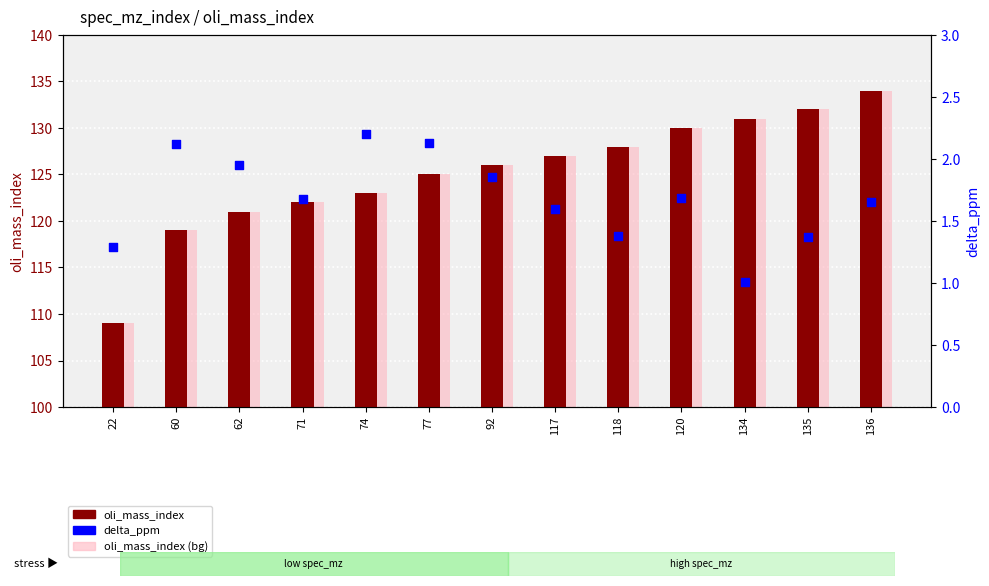

Which series contains the lowest Y value?

delta_ppm